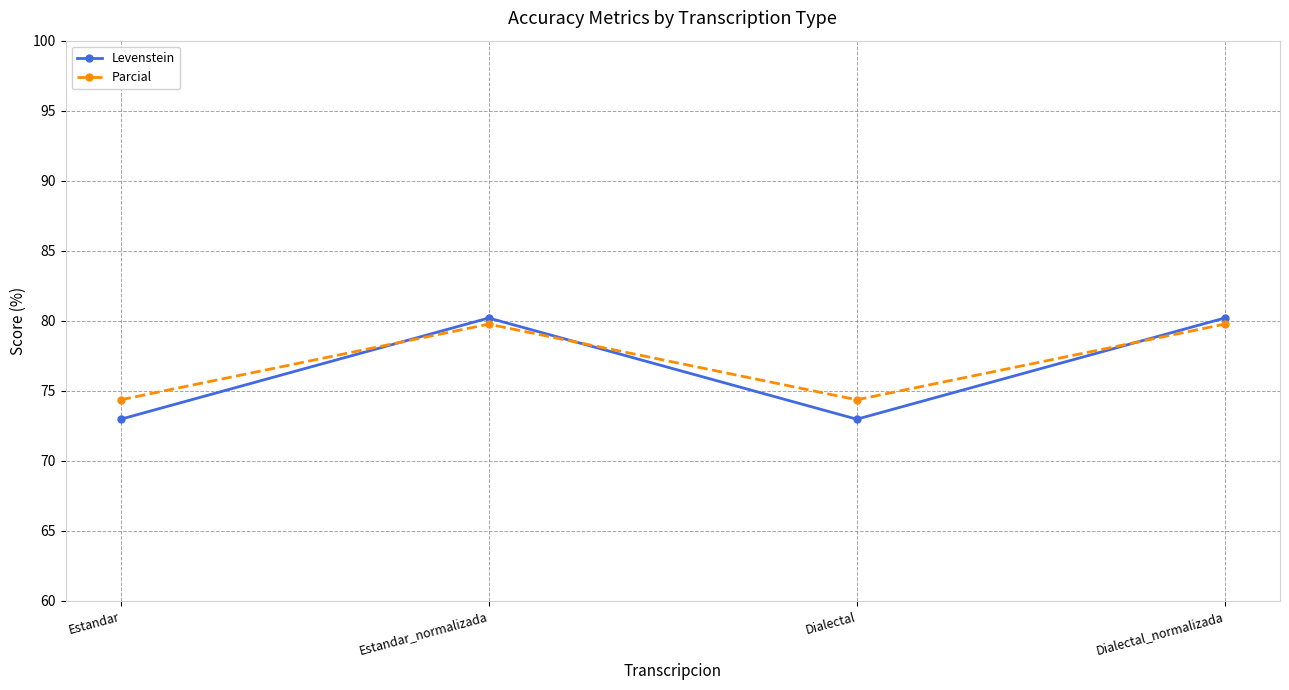

What is the lowest value of the Levenstein series?

73.0